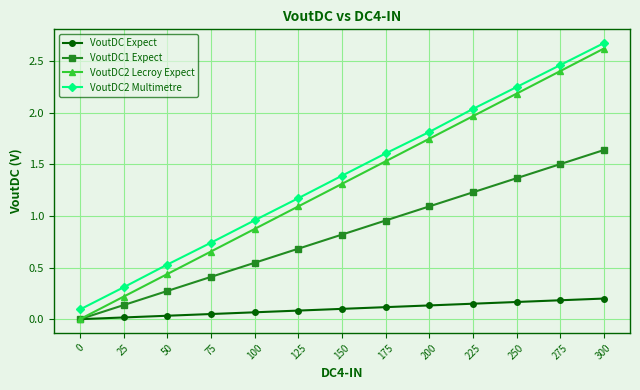

How many lines are shown in the chart?

4